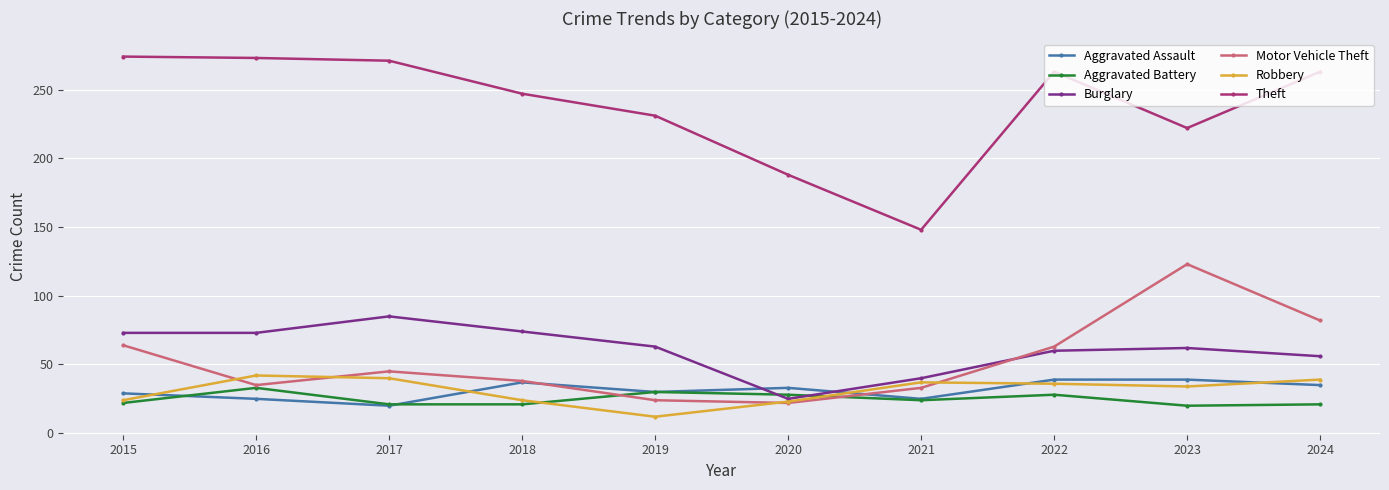

What is the sum of the Motor Vehicle Theft values at 2019 and 2023?

147